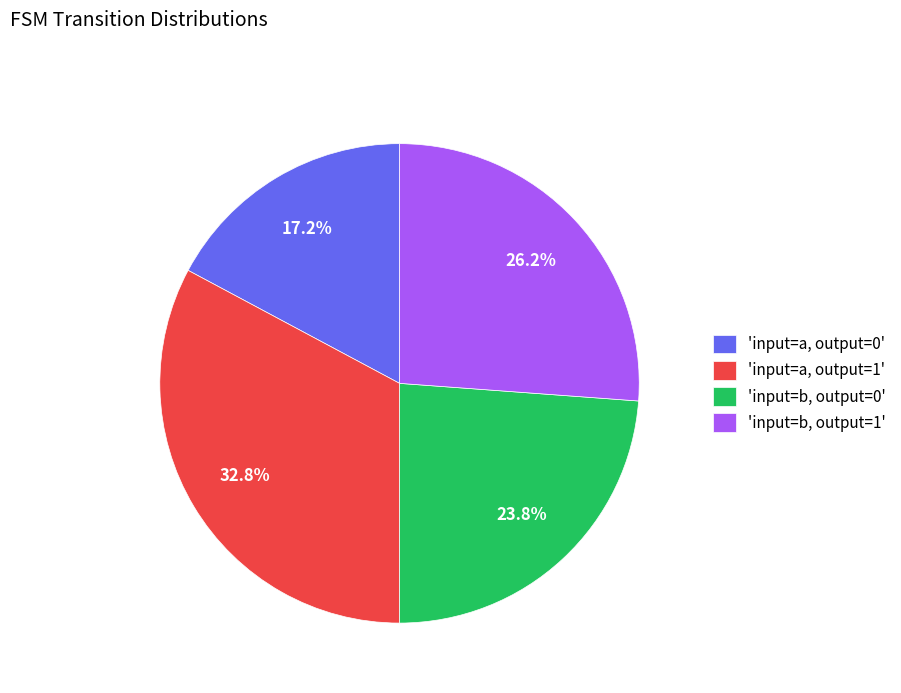

How many segments does this pie chart have?

4